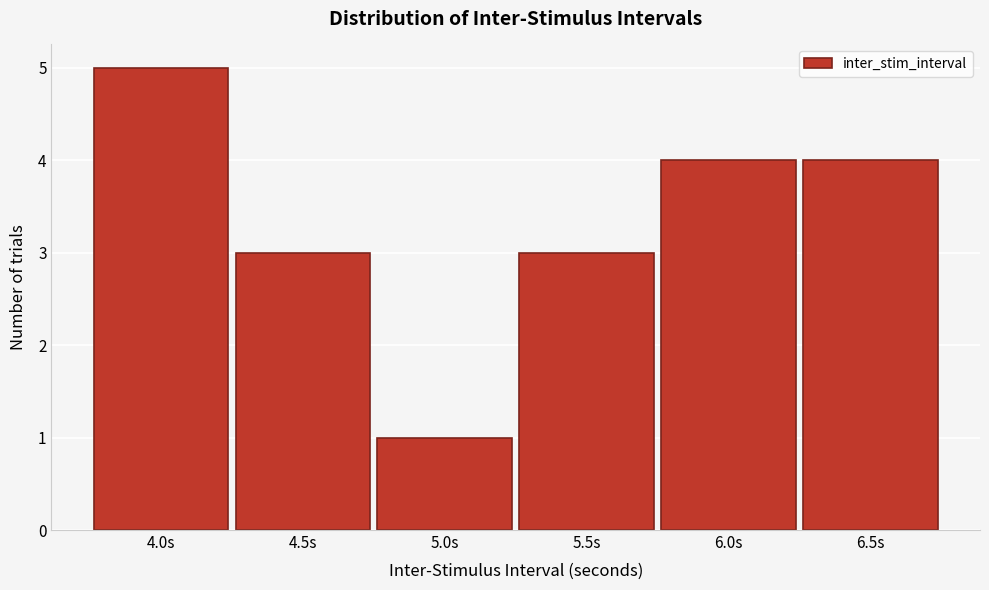

Reading left to right, list every bar in this chart as the range it spans on the x-axis followed by its height. The values are not printed on the chart, so give them approximately, as read against the axis.

3.75 to 4.25: 5
4.25 to 4.75: 3
4.75 to 5.25: 1
5.25 to 5.75: 3
5.75 to 6.25: 4
6.25 to 6.75: 4